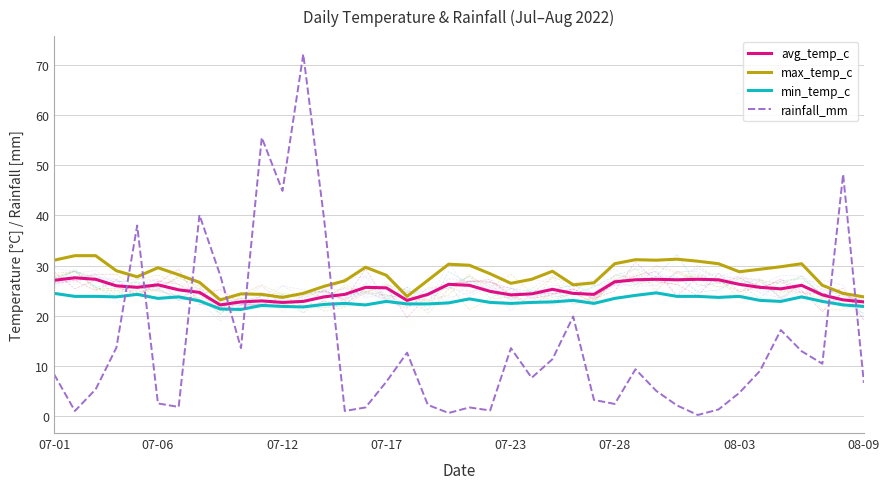

True or false: rainfall_mm has a value of 44.9 at 07-12.

True